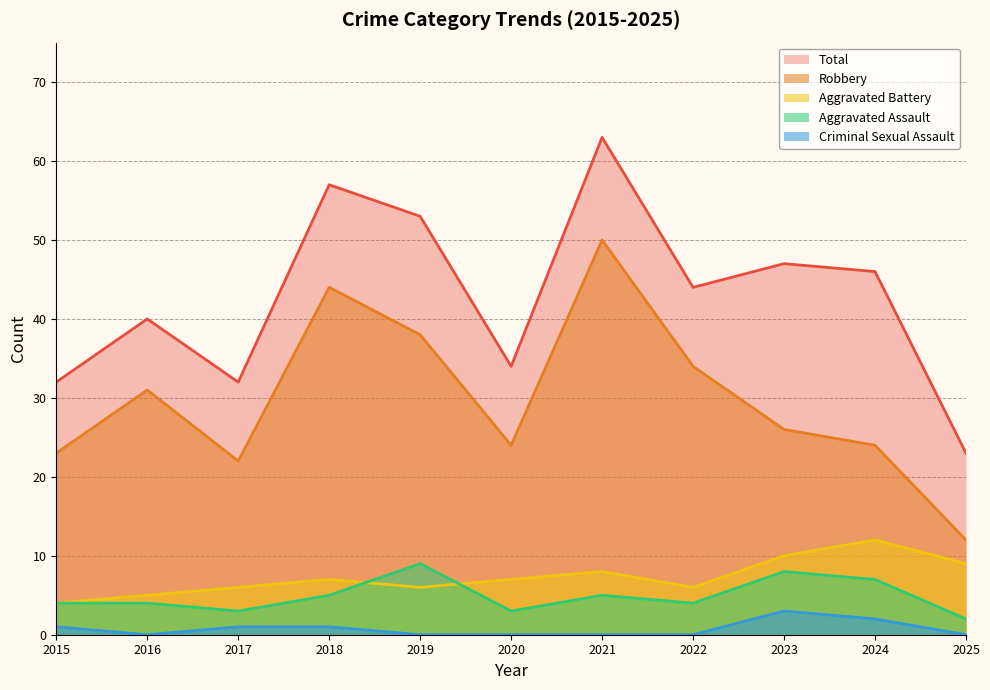

Reading left to right, what are all the values shown in this chart?

Aggravated Assault: 4	4	3	5	9	3	5	4	8	7	2
Aggravated Battery: 4	5	6	7	6	7	8	6	10	12	9
Criminal Sexual Assault: 1	0	1	1	0	0	0	0	3	2	0
Robbery: 23	31	22	44	38	24	50	34	26	24	12
Total: 32	40	32	57	53	34	63	44	47	46	23